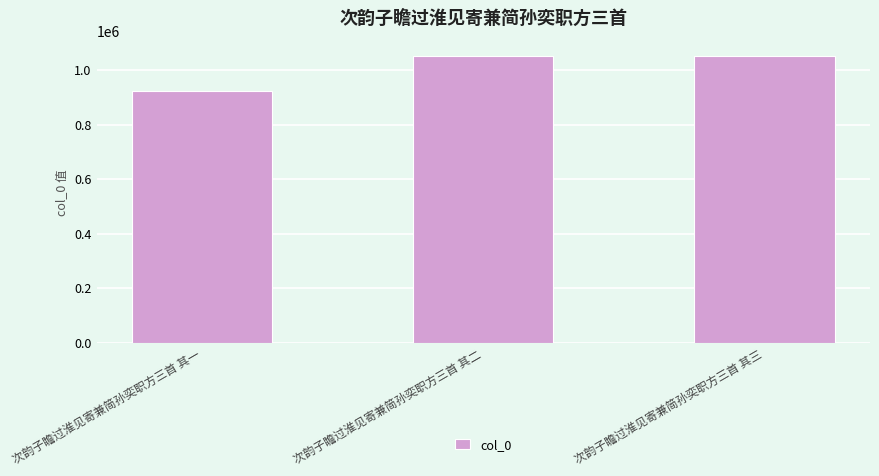

What is the value of the 1st bar from the left?

924484